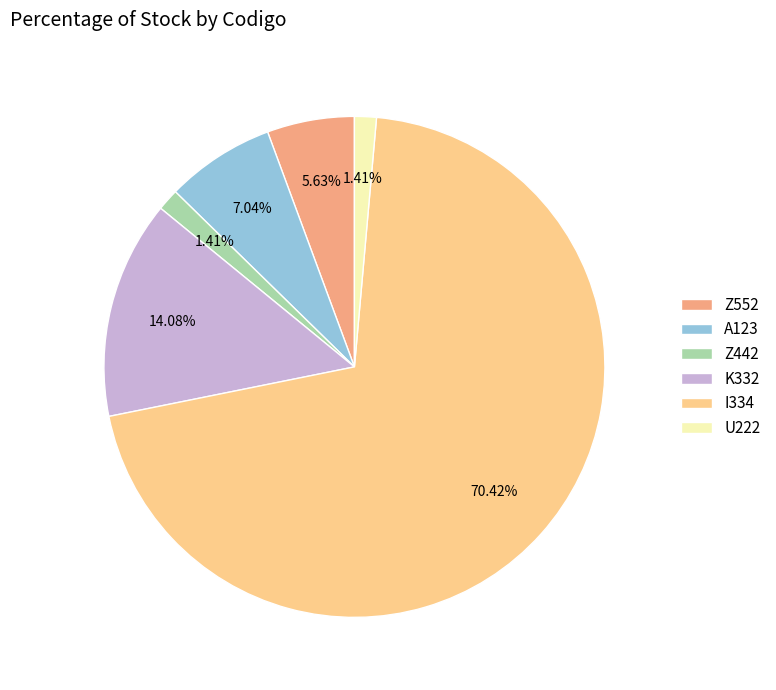

To the nearest percent, what is the combined percentage of U222 and K332?

15%